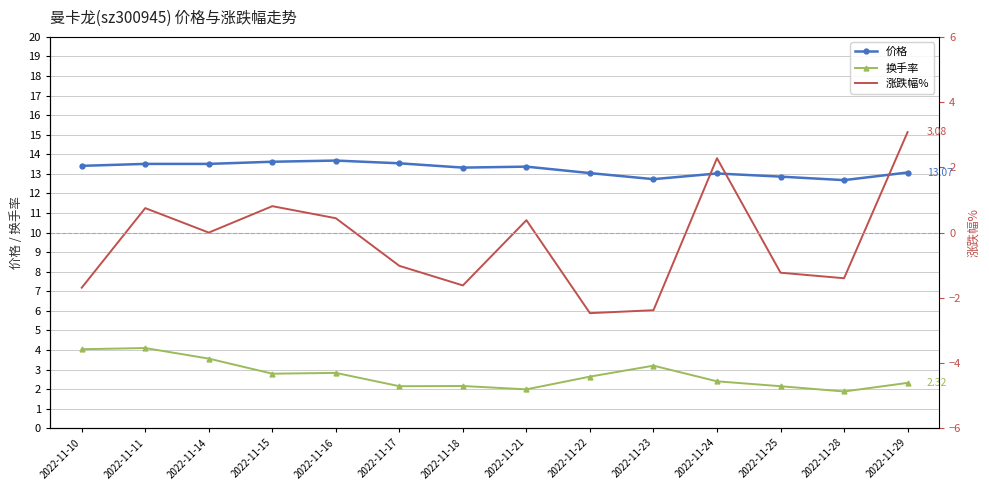

True or false: 价格 and 涨跌幅% intersect in this chart.

False